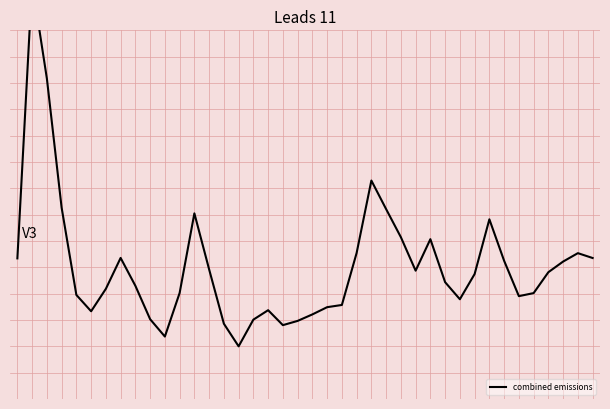

How many categories are shown in the chart?

40